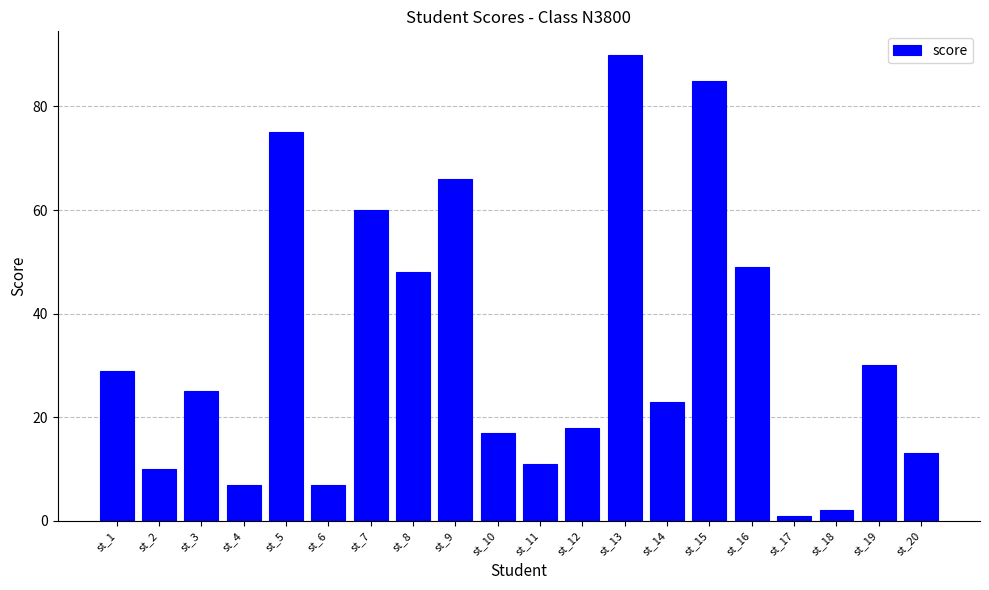

The chart shows a value of 11 at st_4. True or false?

False